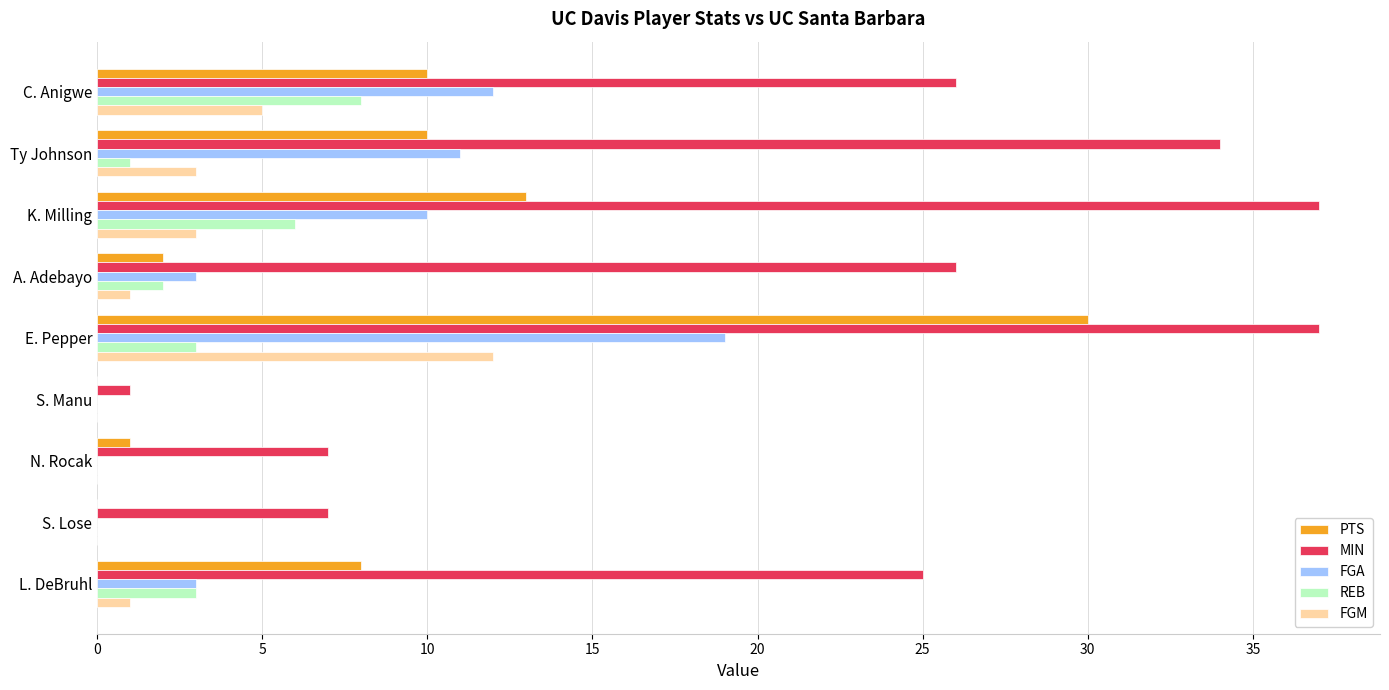

Is the value of REB at A. Adebayo greater than the value of FGM at N. Rocak?

Yes